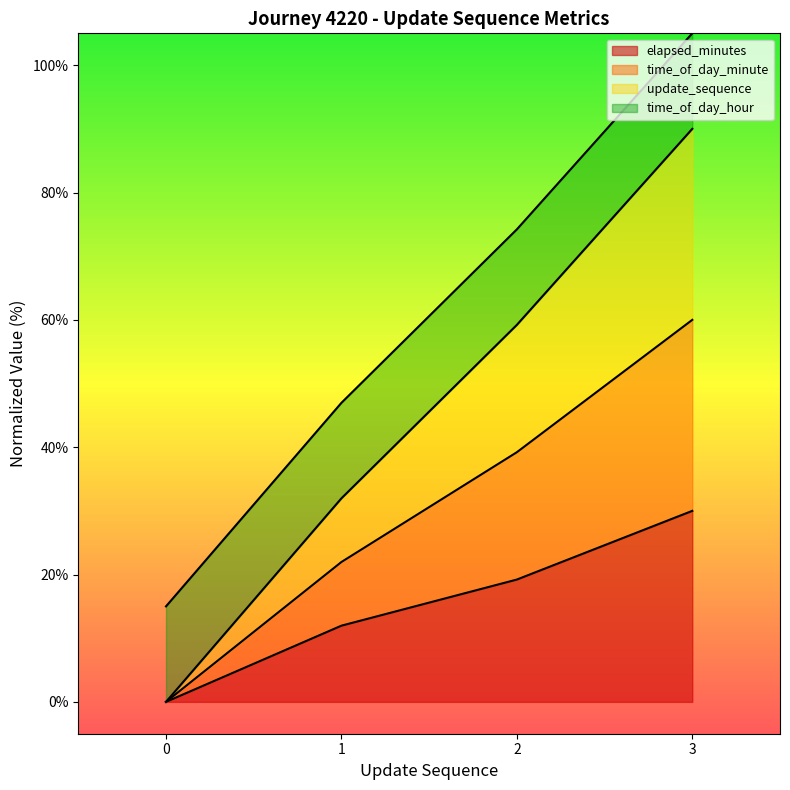

Is it true that update_sequence equals 43.8 at 3?

False